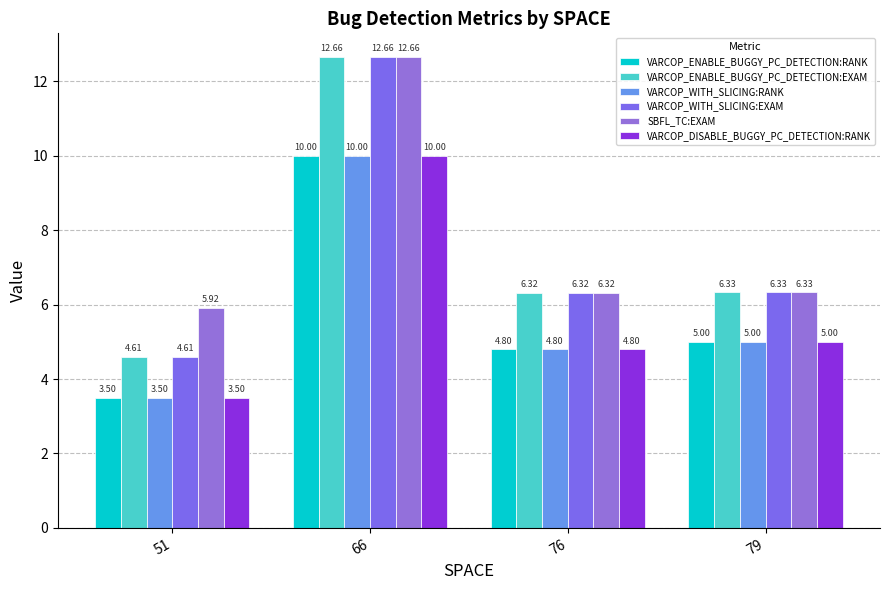

How many values in the VARCOP_ENABLE_BUGGY_PC_DETECTION:EXAM series are below 6?

1